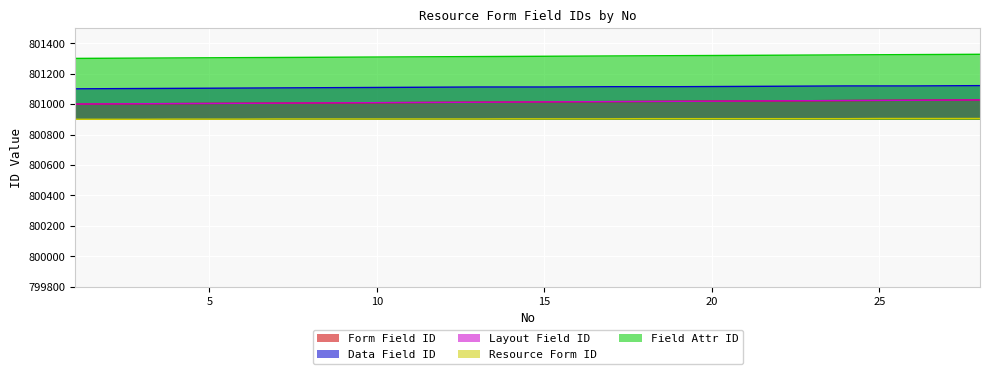

True or false: Form Field ID has a value of 349414 at 24.

False